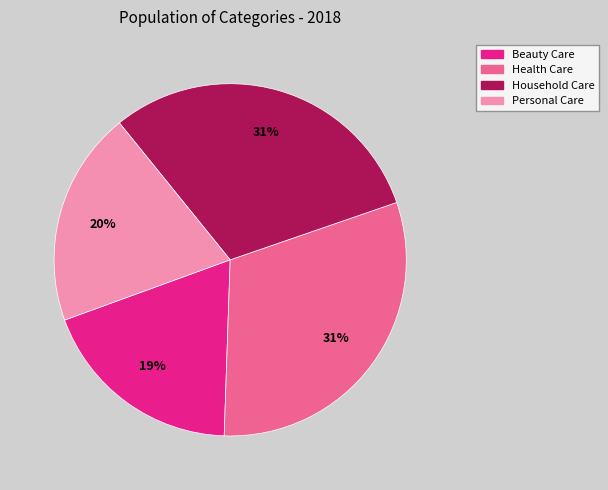

To the nearest percent, what is the combined percentage of Beauty Care and Health Care?

50%